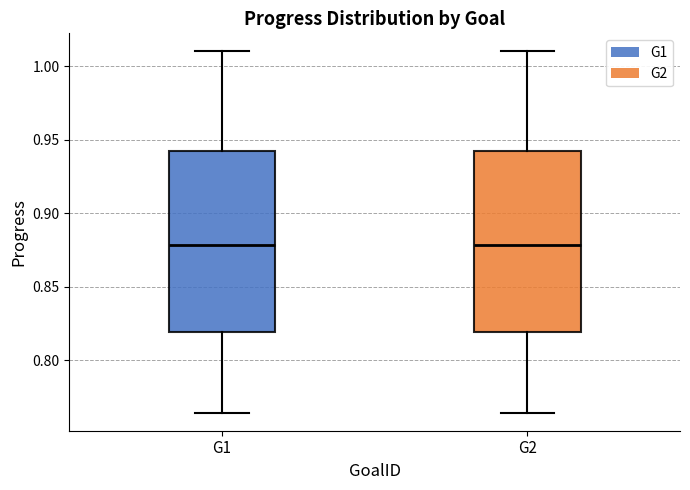

Where does the lower whisker of the box for G1 end on the y-axis? The values are not printed on the chart, so give them approximately, as read against the axis.

0.765